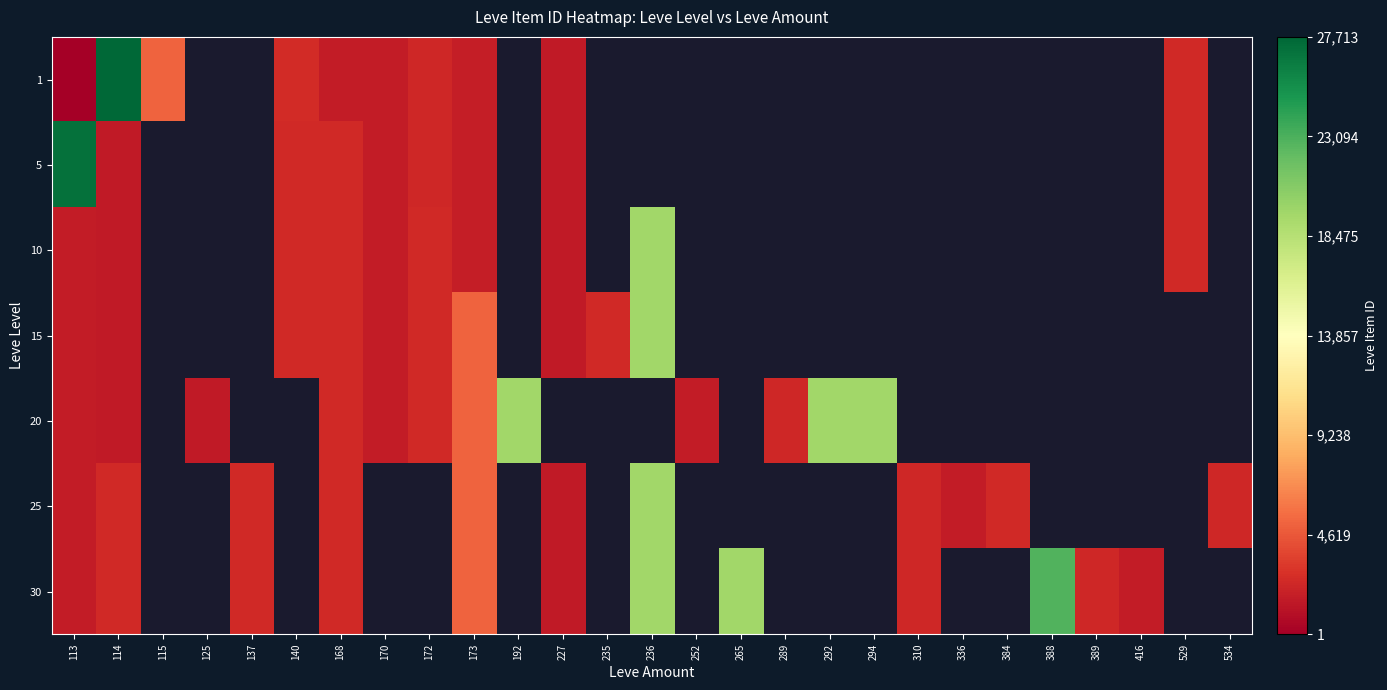

At which category is the sum across all series the highest?

114